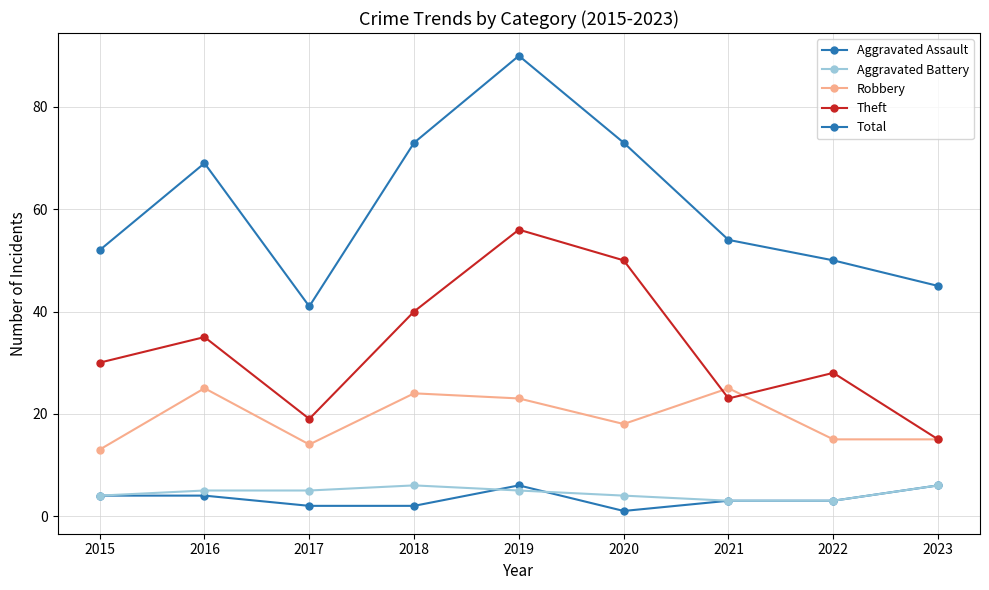

How many interior local peaks does the Total series have?

2